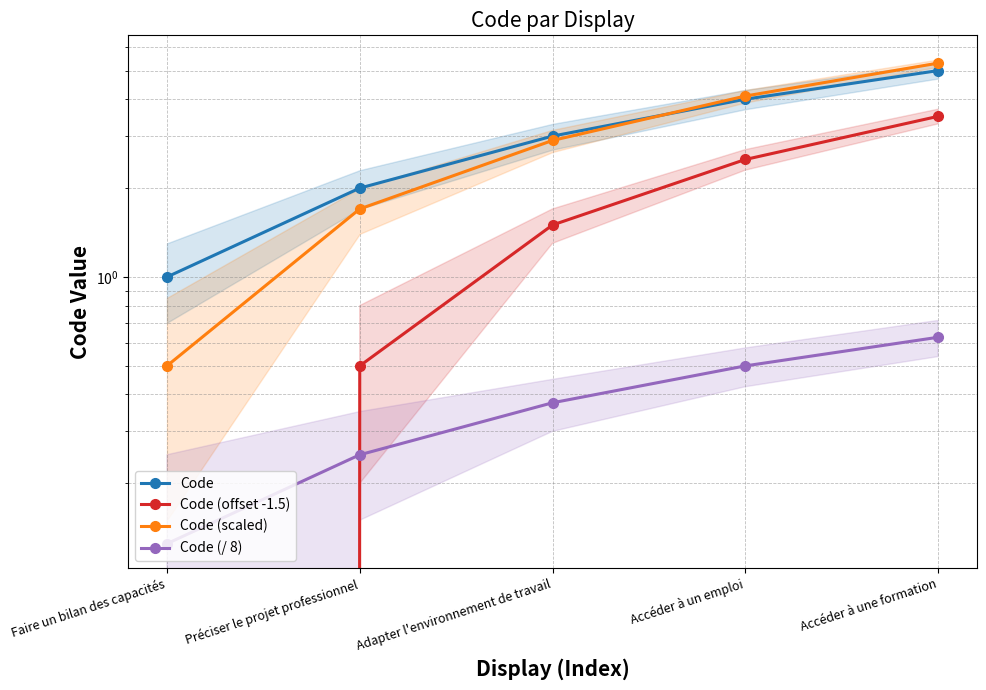

At which category is the sum across all series the highest?

Accéder à une formation